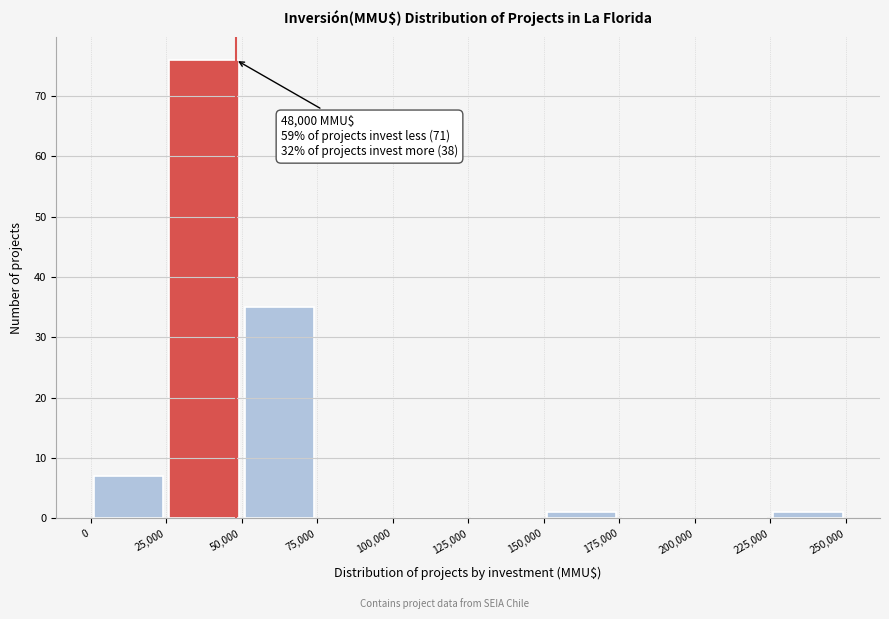

Over which range of the x-axis is the bar tallest?

25,000 to 50,000